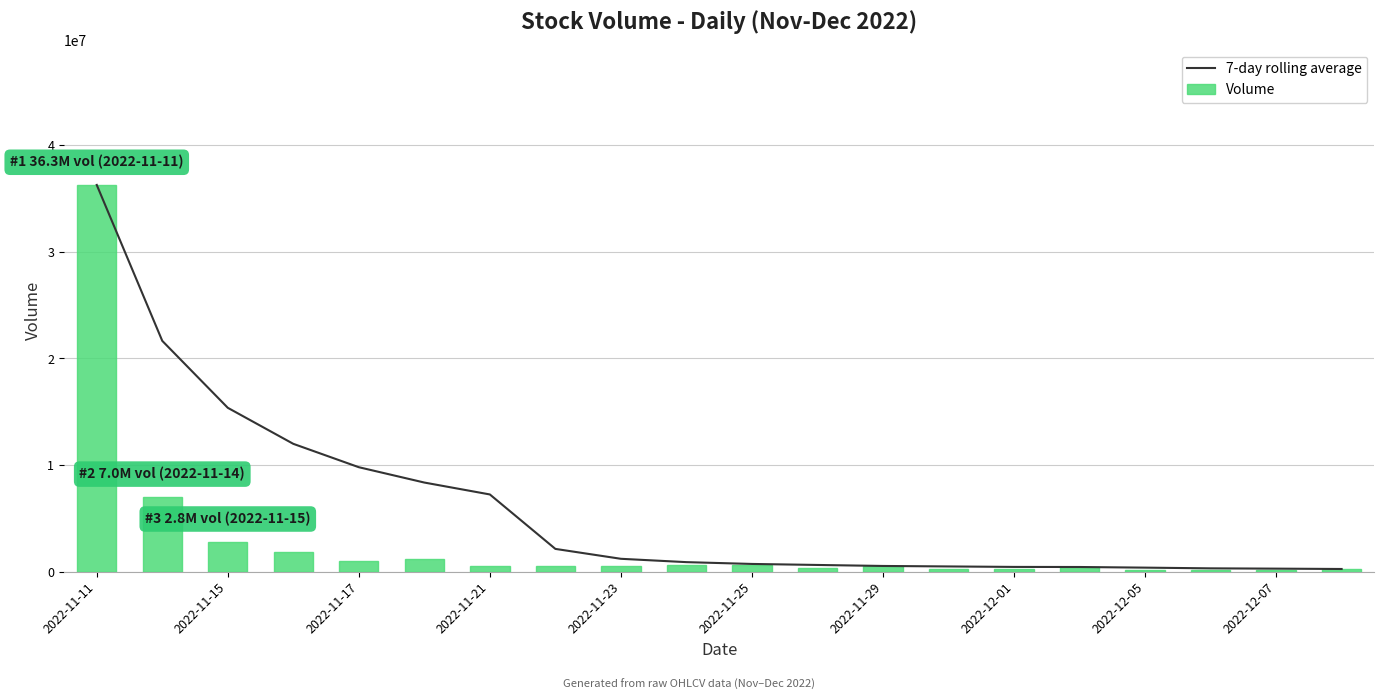

Reading left to right, extract all data points from this chart.

7-day rolling average: 36271420.0	21646387.5	15367399.3	11987270.2	9794987.4	8356162.8	7239363.9	2132417.3	1204487.4	890850.1	721403.1	626428.7	532211.9	486963.7	442875.9	434781.4	375171.0	308567.9	280853.6	248396.7
Volume: 36271420.0	7021355.0	2809423.0	1846883.0	1025856.0	1162040.0	538570.0	522794.0	525846.0	613962.0	660754.0	361035.0	502522.0	221833.0	214179.0	469185.0	196689.0	194532.0	167035.0	275324.0